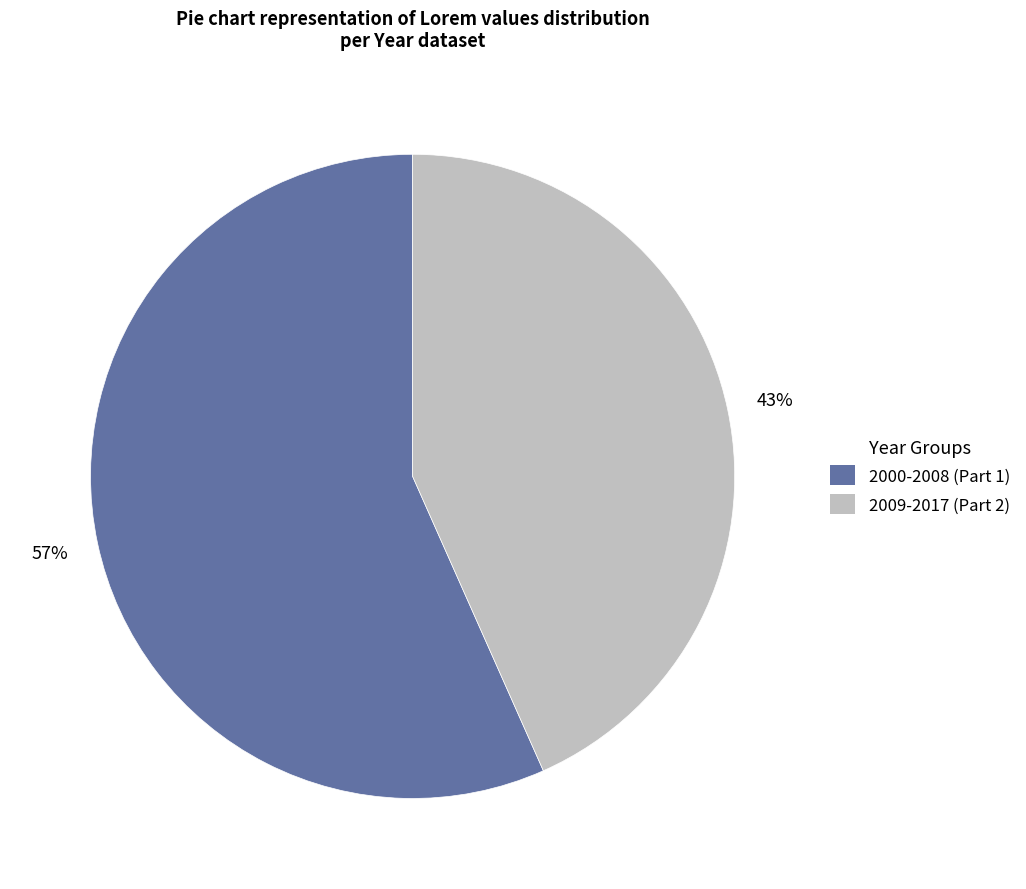

To the nearest percent, what is the average slice percentage?

50%